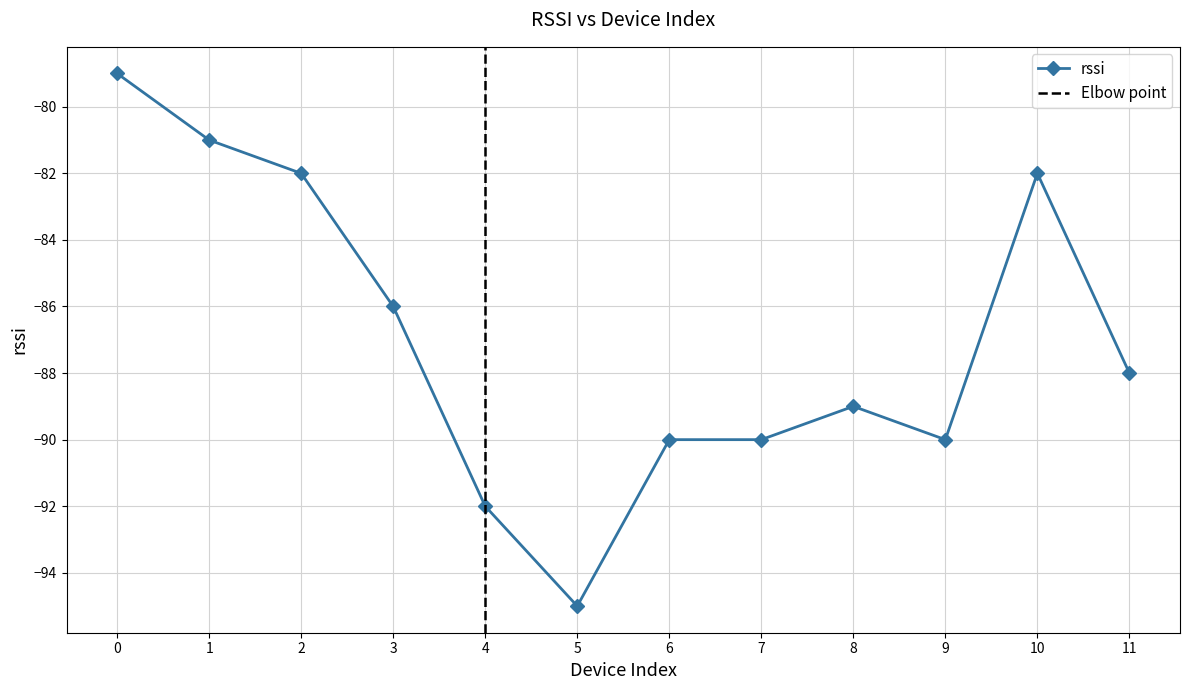

True or false: the data shows -79 at 0.

True